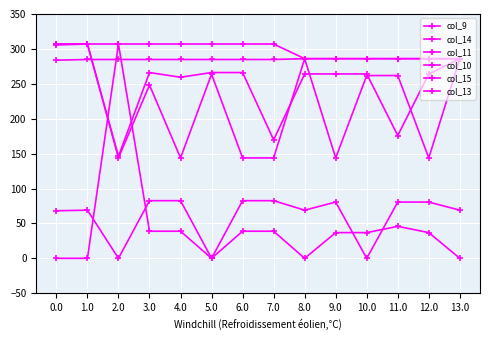

The col_10 series shows 69.0 at 0.0. True or false?

False